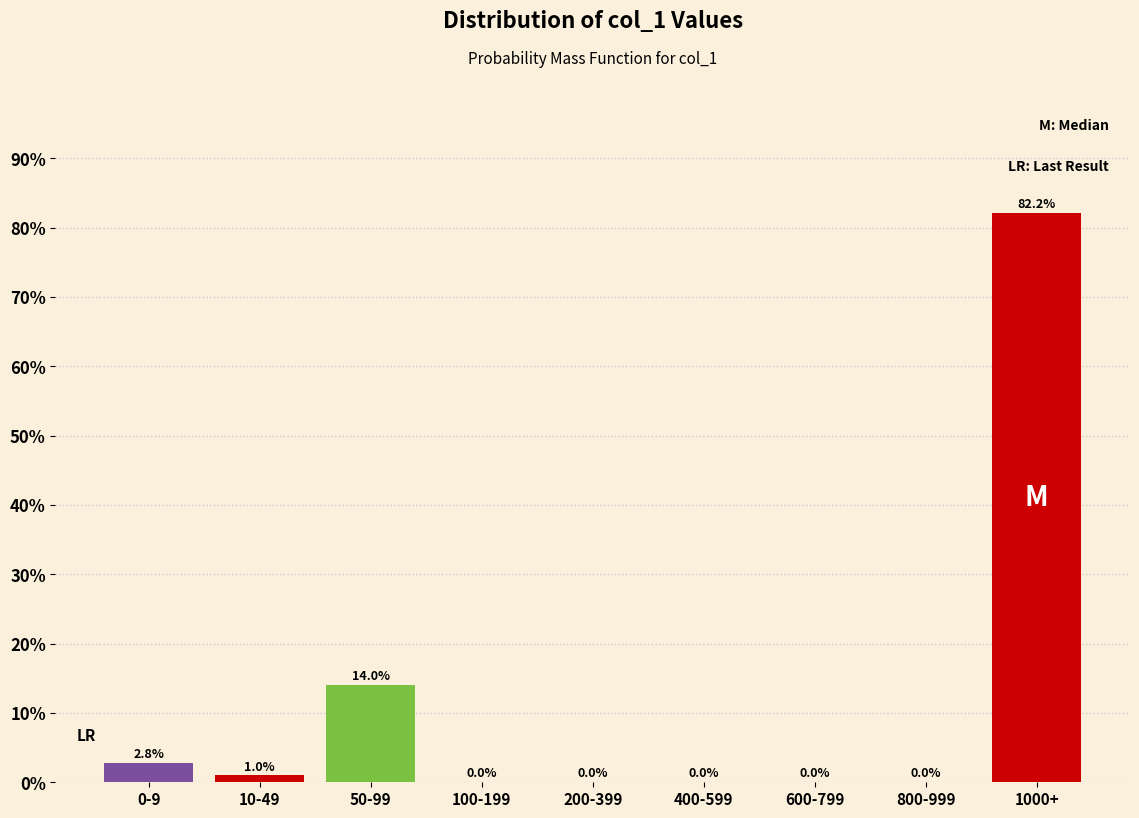

Reading left to right, list all the values displayed in this chart.

0-9=2.8	10-49=1.0	50-99=14.0	100-199=0.0	200-399=0.0	400-599=0.0	600-799=0.0	800-999=0.0	1000+=82.2